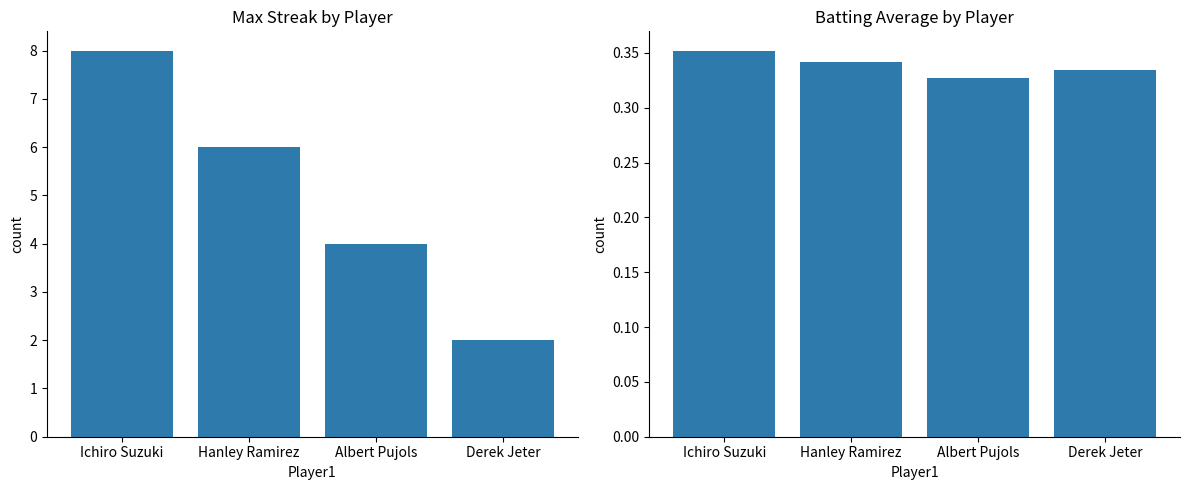

Which series changed the most between Ichiro Suzuki and Hanley Ramirez?

Max Streak